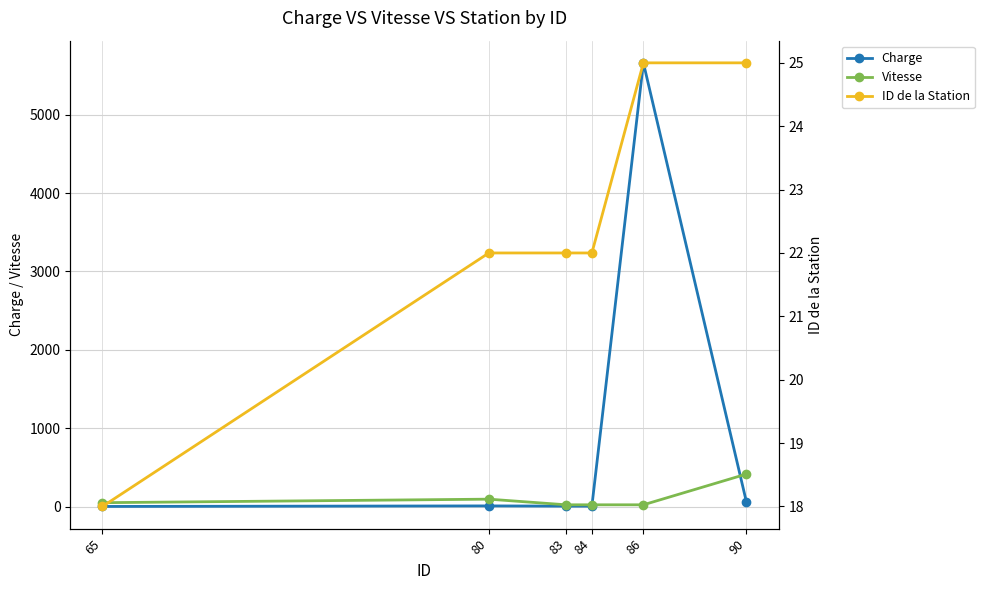

Reading right to left, extract all data points from this chart.

Charge: 90=59	86=5662	84=6	83=6	80=9	65=2
Vitesse: 90=415	86=23	84=23	83=23	80=95	65=50
ID de la Station: 90=25	86=25	84=22	83=22	80=22	65=18